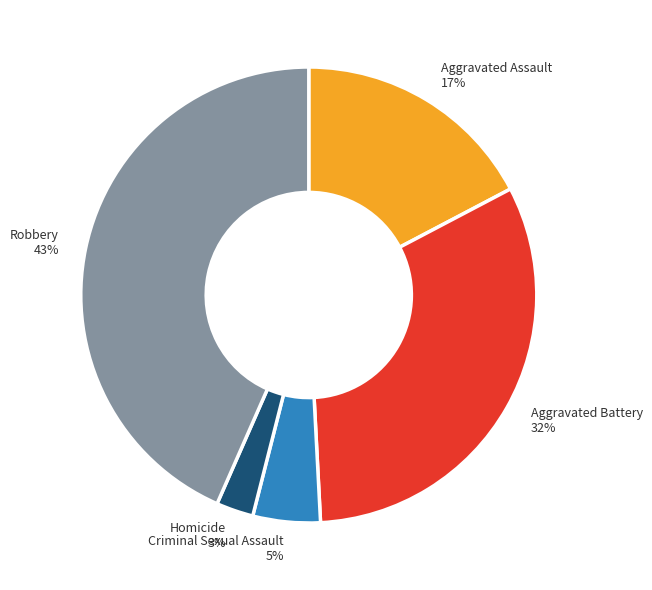

True or false: Aggravated Battery accounts for 32% of the total.

True